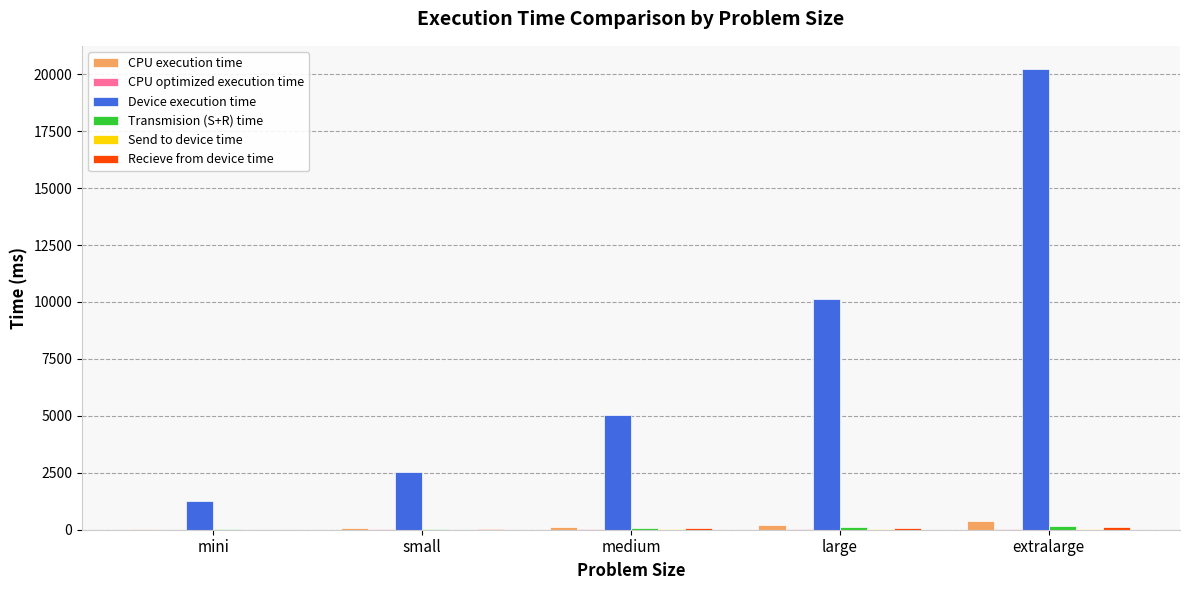

Count the number of data series in this chart.

6